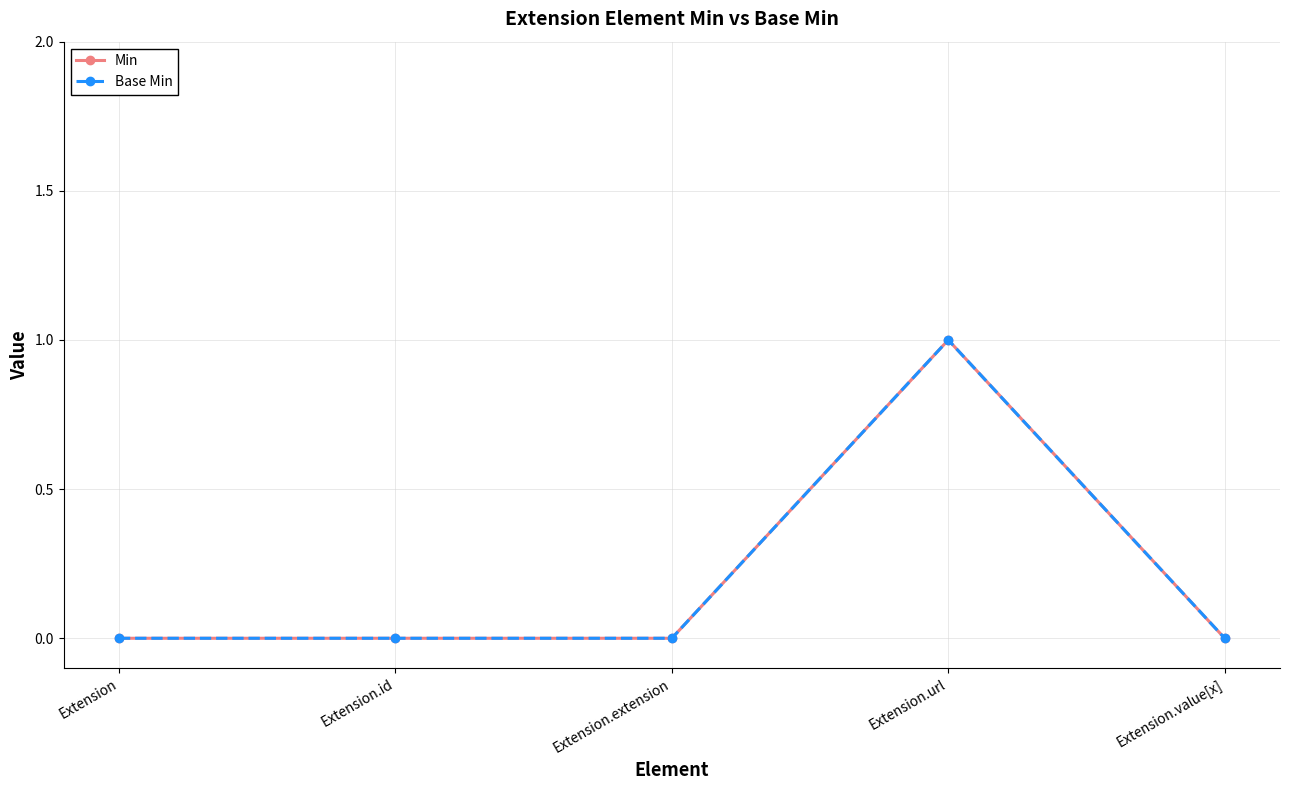

Is this an area chart (filled region under the line)?

No